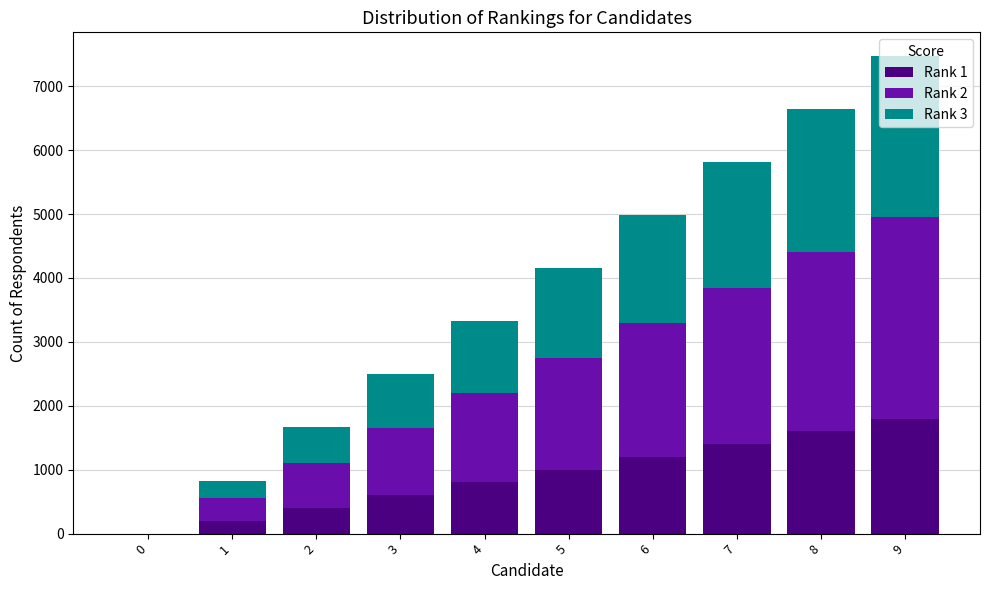

At which category is the sum across all series the highest?

9